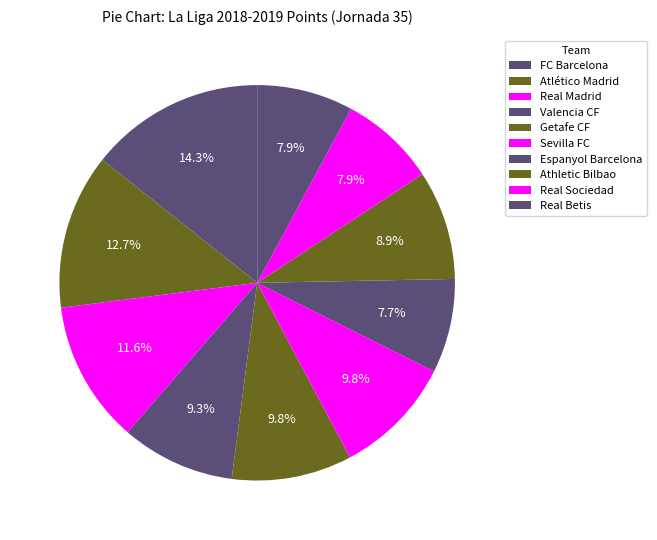

Rank the categories by value from highest to lowest.

FC Barcelona, Atlético Madrid, Real Madrid, Getafe CF, Sevilla FC, Valencia CF, Athletic Bilbao, Real Sociedad, Real Betis, Espanyol Barcelona